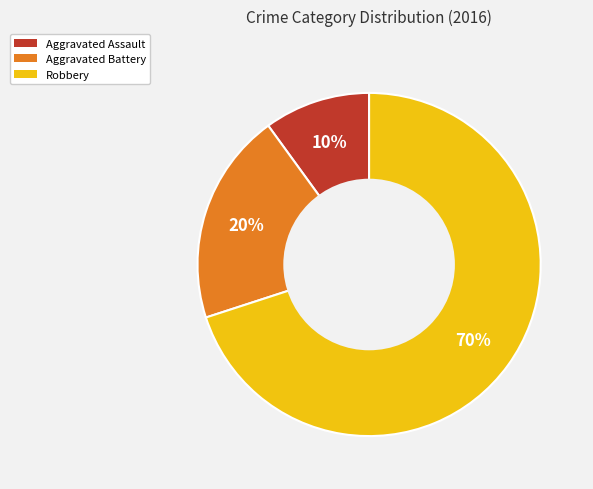

To the nearest percent, what percentage of the pie is Robbery?

70%